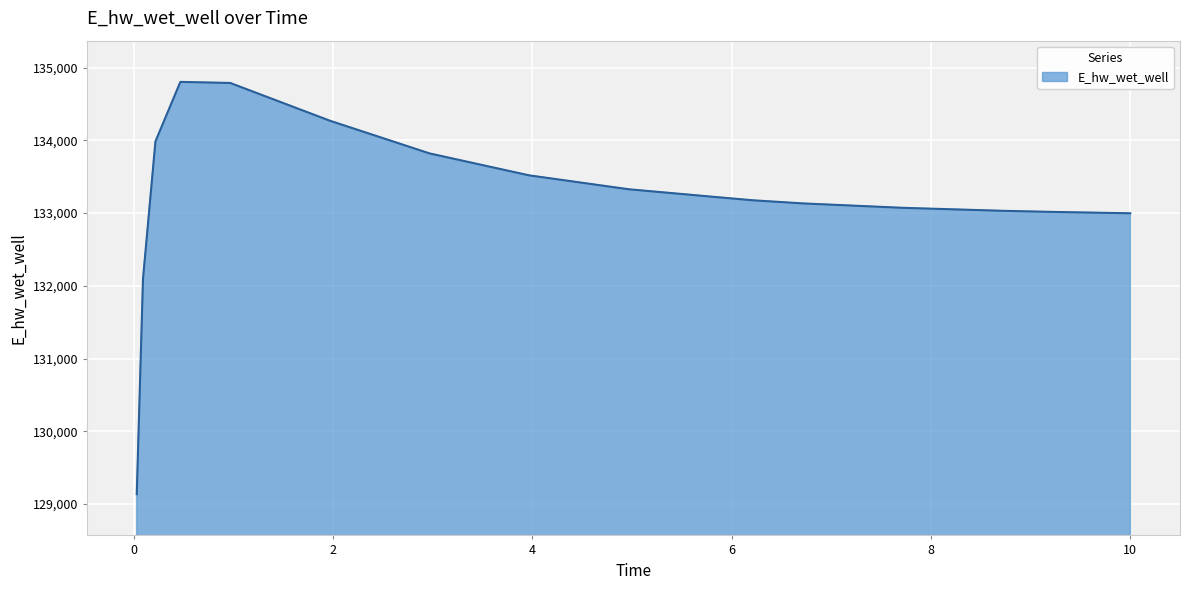

What is the maximum value shown in the chart?

134803.6